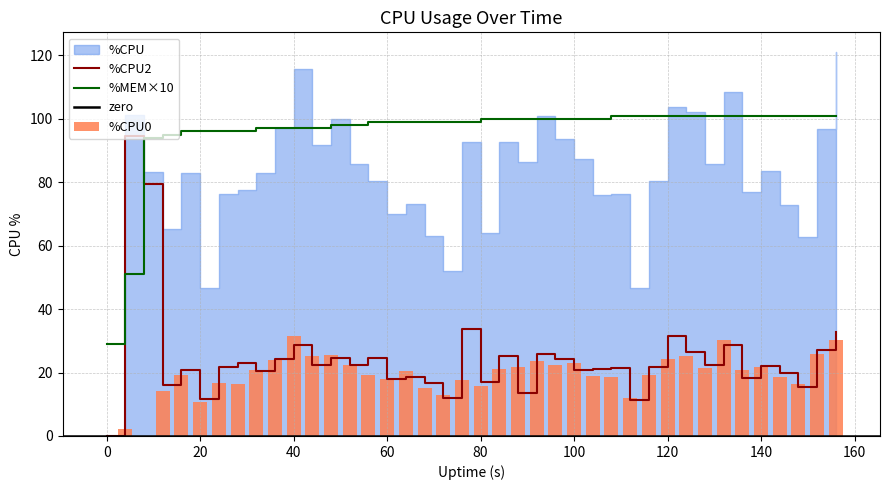

Where is %CPU0 nearest to the value 15?

68